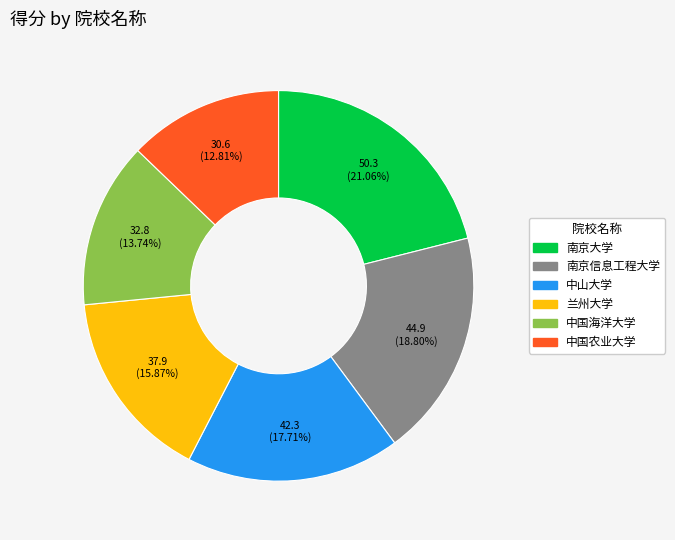

Count the number of slices in the pie.

6